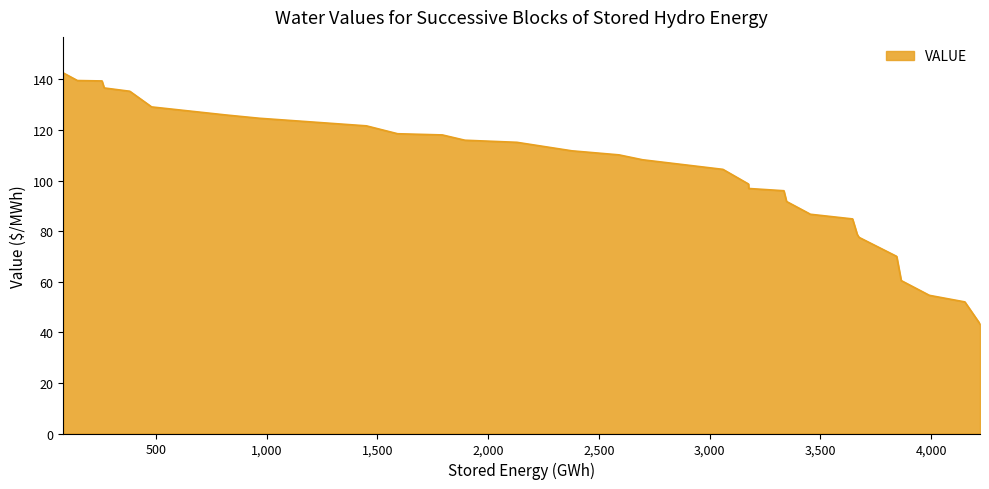

What is the greatest value displayed?

142.5